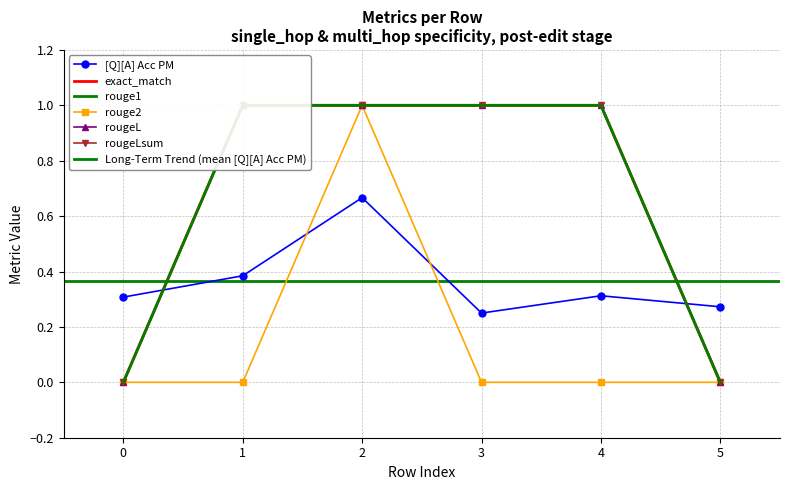

Which series changed the most between 0 and 0?

exact_match